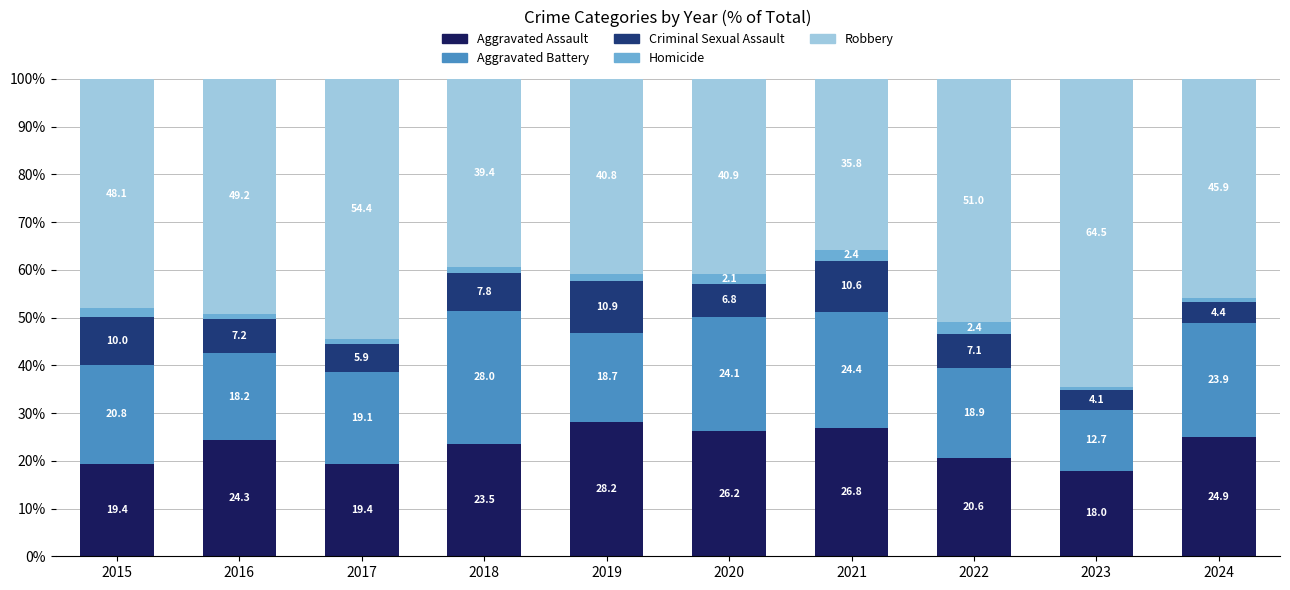

What is the total value across all series at 2015?

100.0